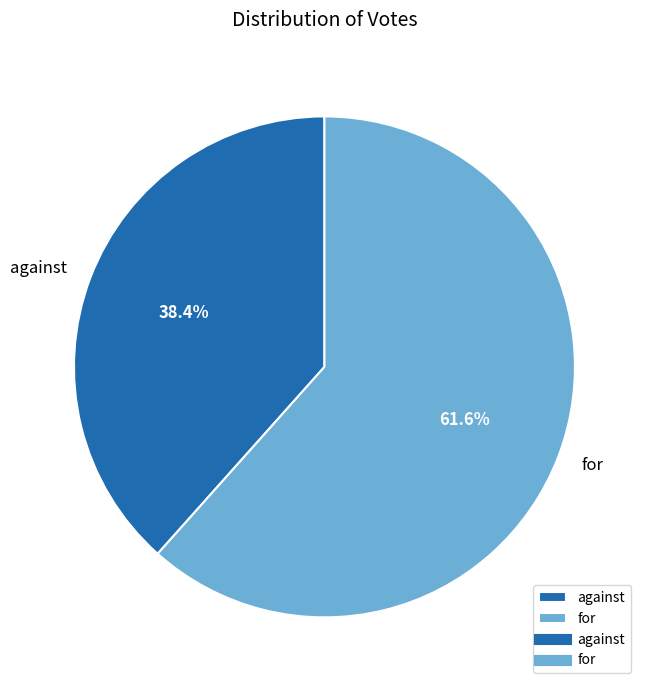

To the nearest percent, what percentage of the pie is against?

38%